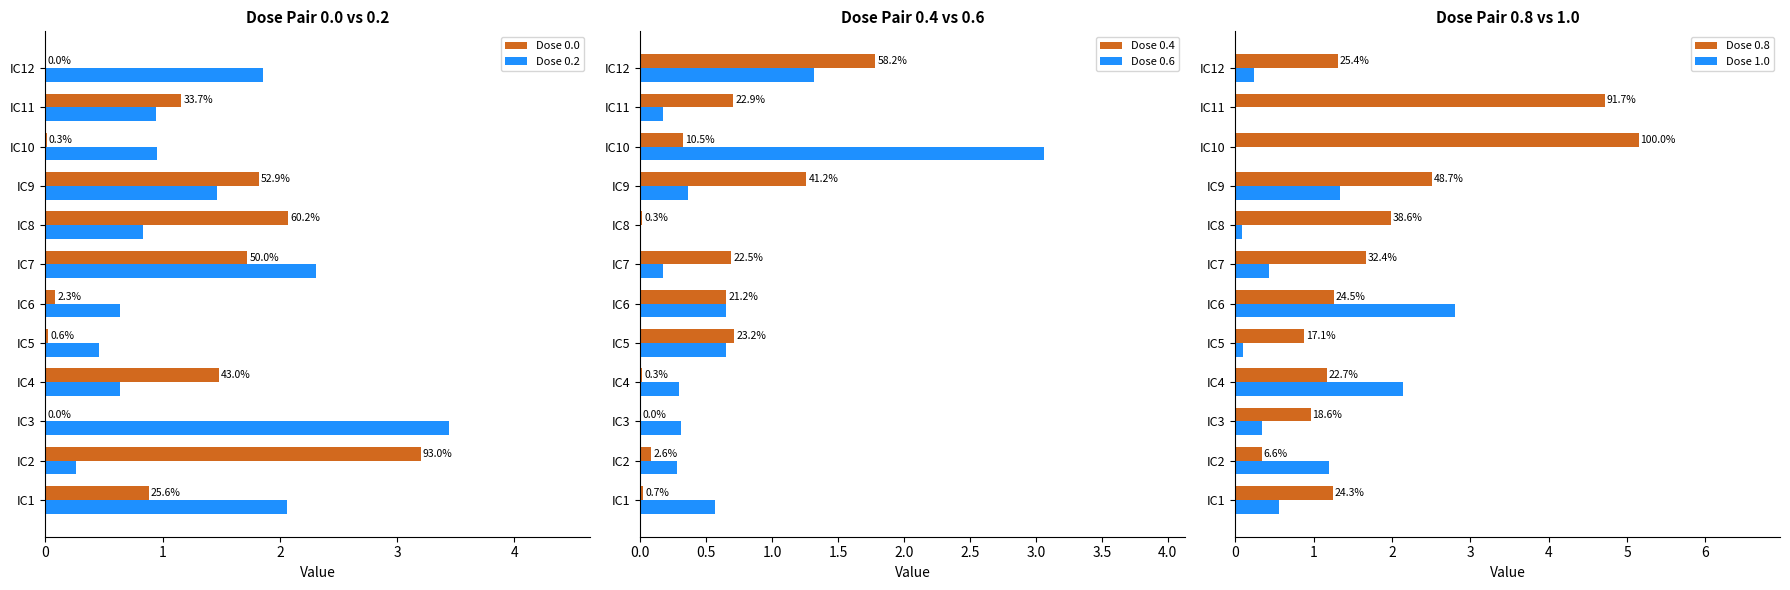

Is it true that Dose 1.0 equals 1.1 at IC6?

False